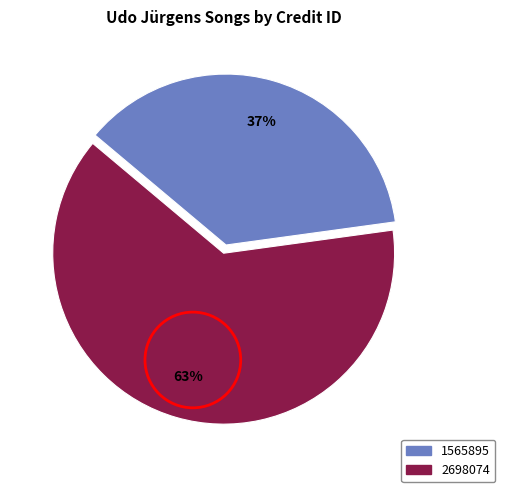

To the nearest percent, what is the average slice percentage?

50%